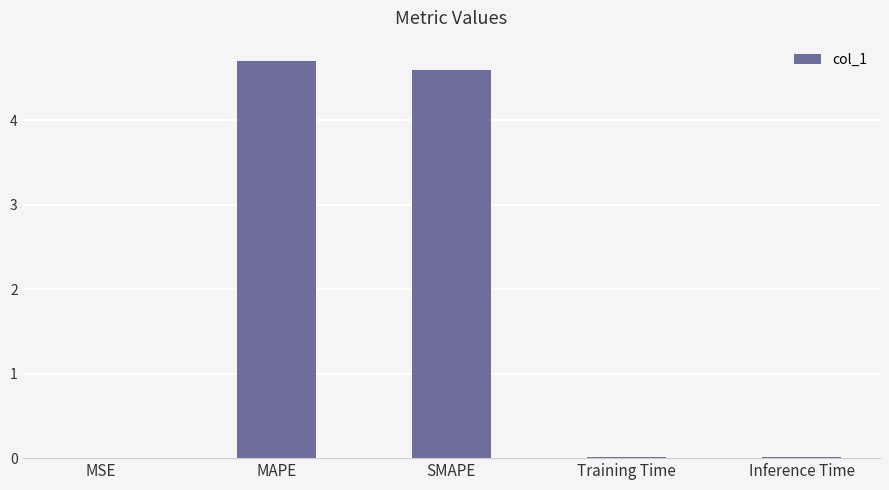

What value does the data have at SMAPE?

4.6